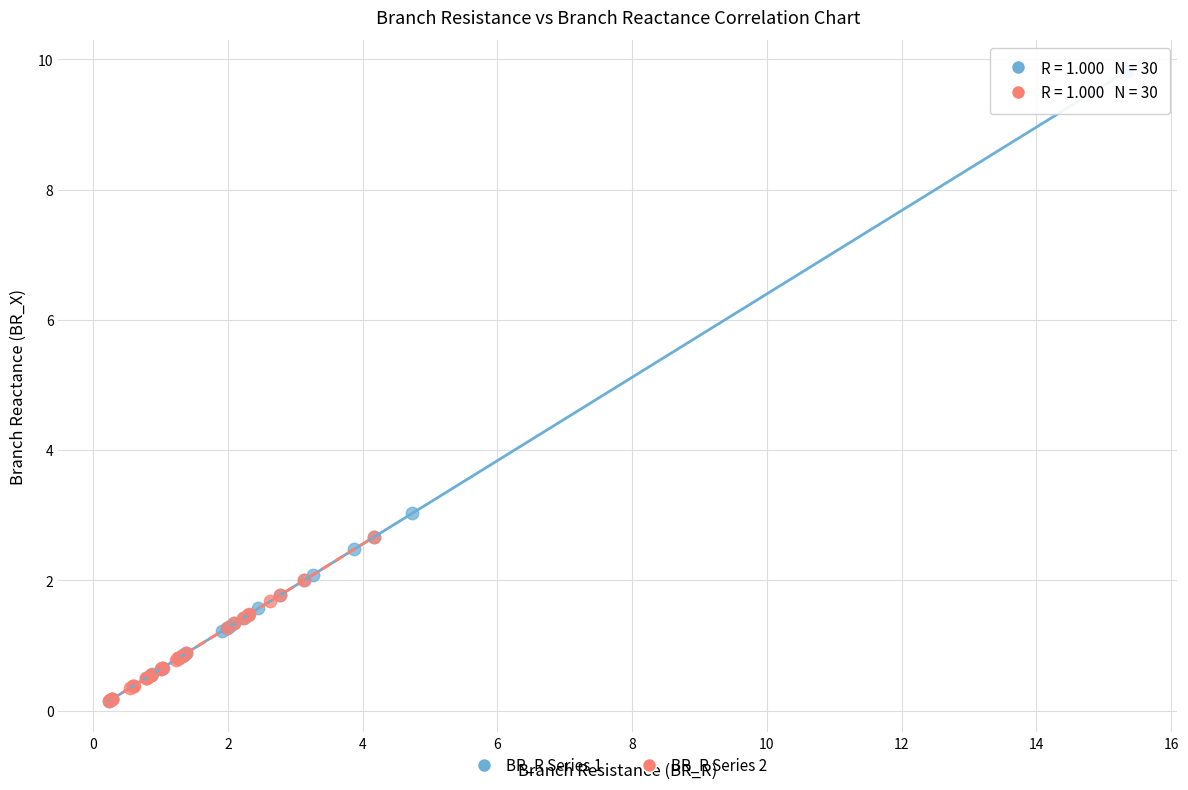

What are all the series names shown in the legend?

BR_R Series 1, BR_R Series 2